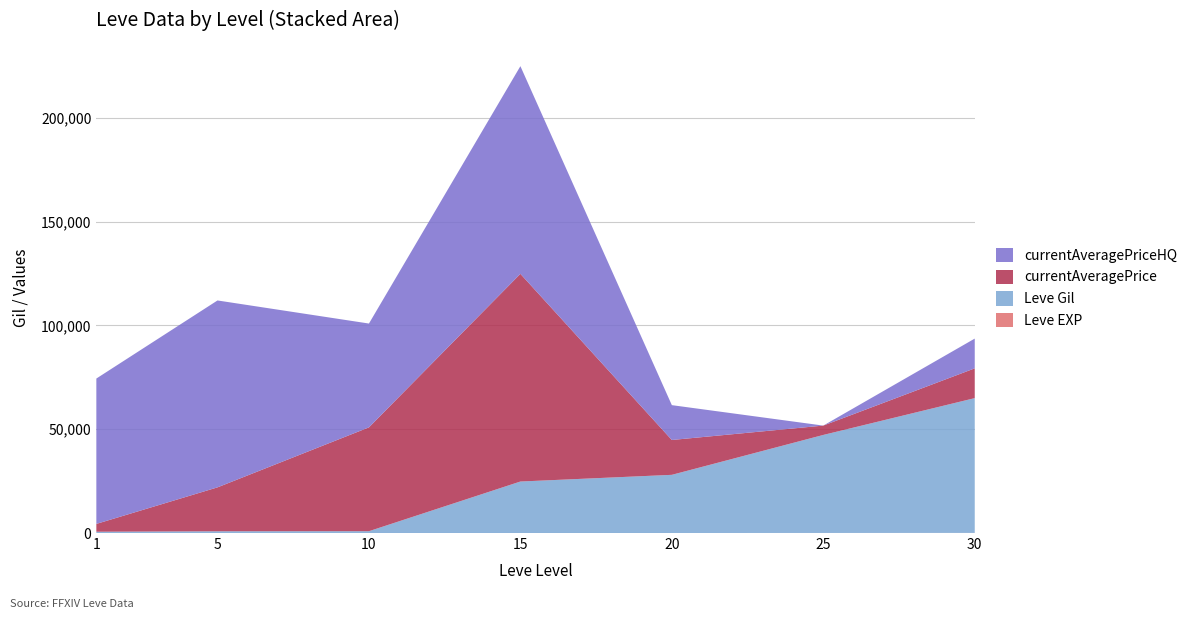

Reading left to right, extract all data points from this chart.

Leve EXP: 1=1	5=3	10=7	15=13	20=17	25=36	30=62
Leve Gil: 1=630	5=840	10=880	15=24790	20=28010	25=47200	30=64910
currentAveragePrice: 1=3763	5=21152	10=50000	15=100015	20=16780	25=4507	30=14333
currentAveragePriceHQ: 1=70003	5=90008	10=50000	15=100015	20=16780	25=0	30=14333